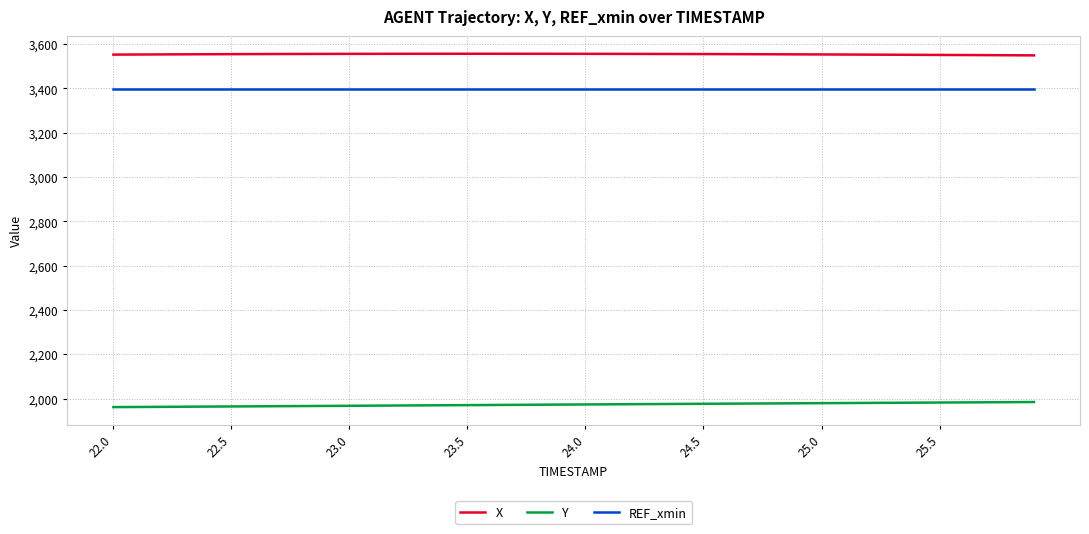

How many lines are shown in the chart?

3